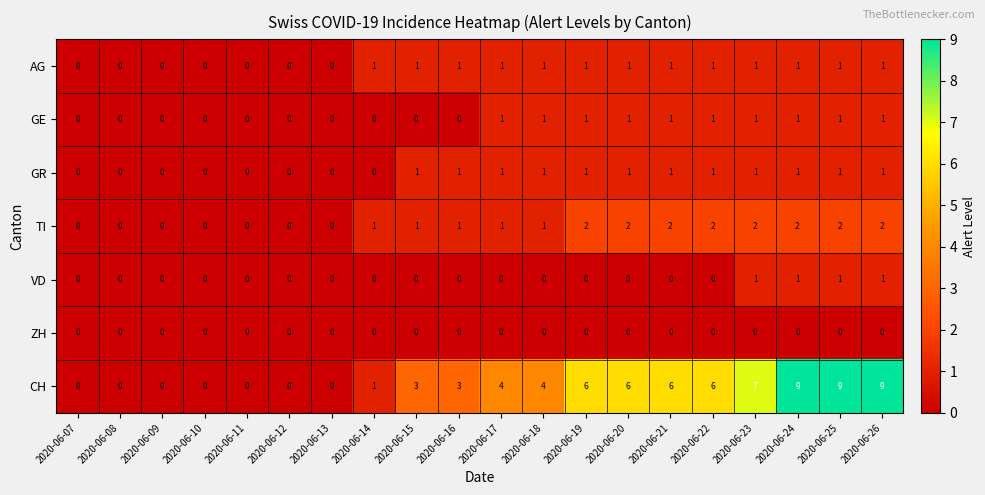

Which series has the widest spread of values?

CH